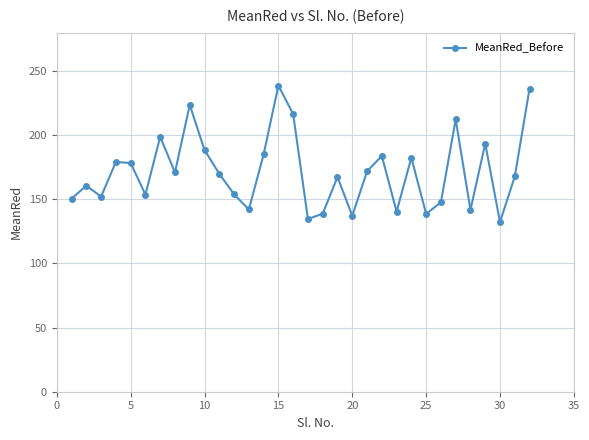

What is the value of the 31st point from the left?

167.9